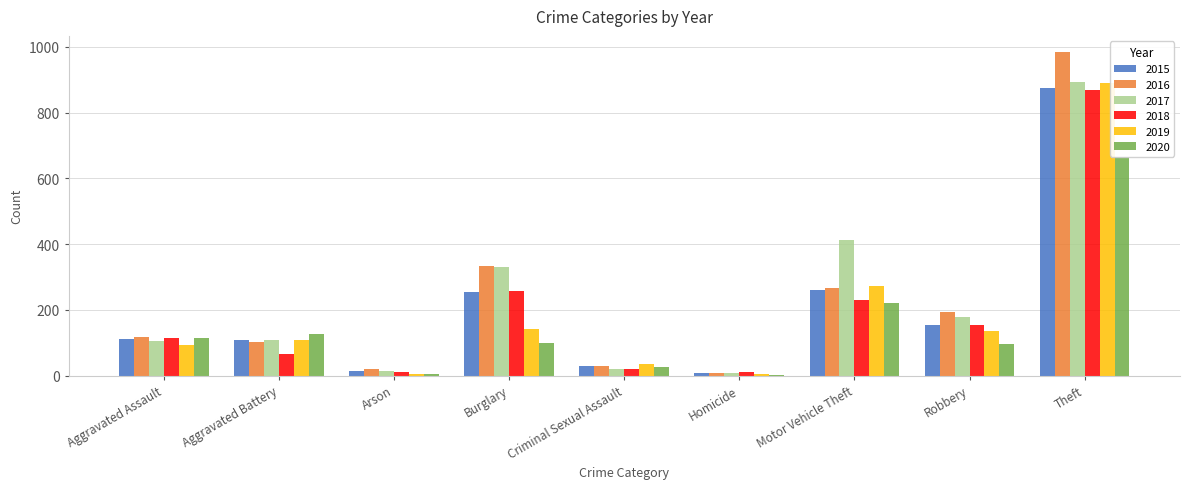

The value of 2020 at Arson is 4. True or false?

True